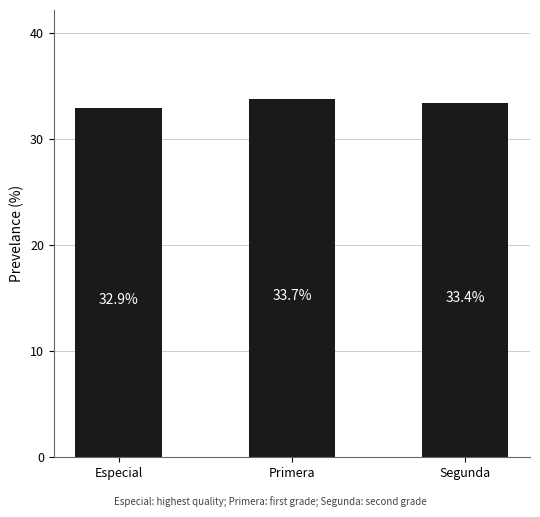

Where is the data nearest to the value 33?

Especial